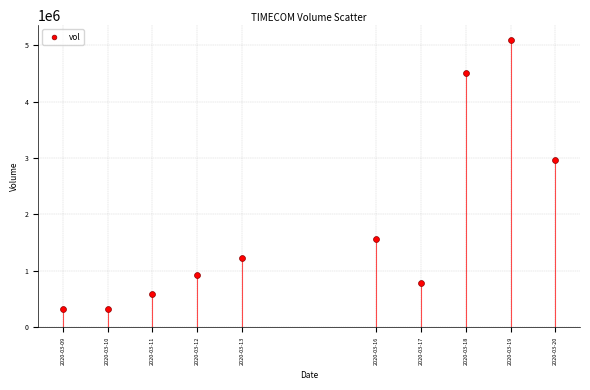

What Y value in the scatter plot is closest to 2712100?

2956500